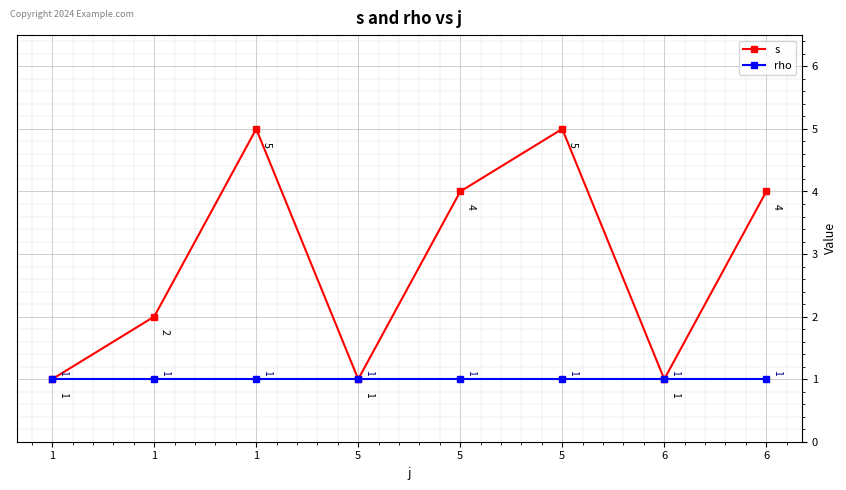

How many data points does each series have?

8